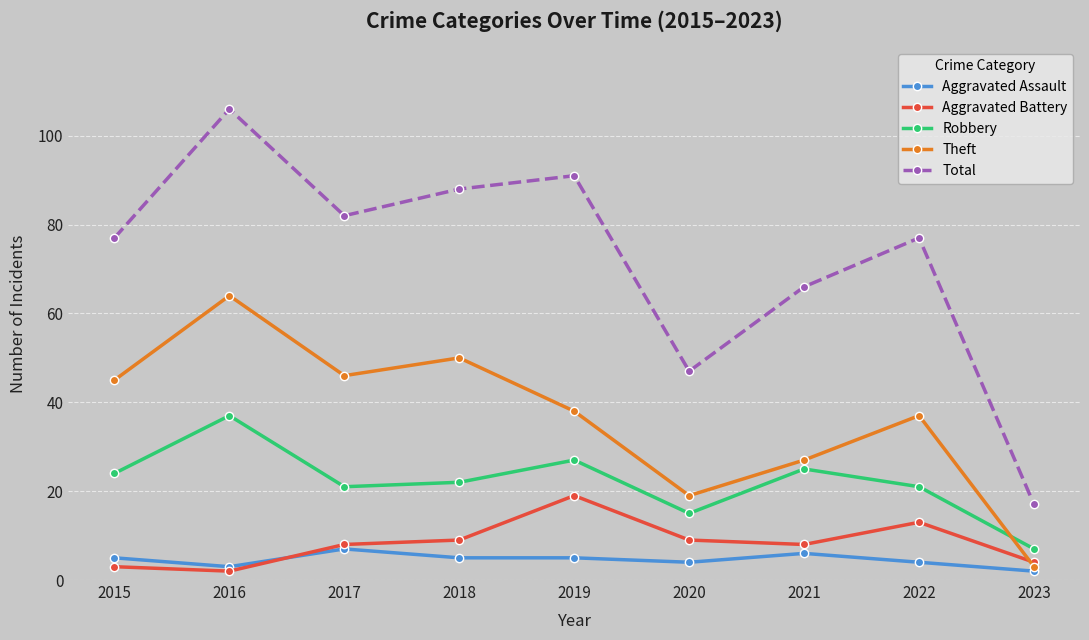

What is the spread (max minus min) of values at 2022?

73